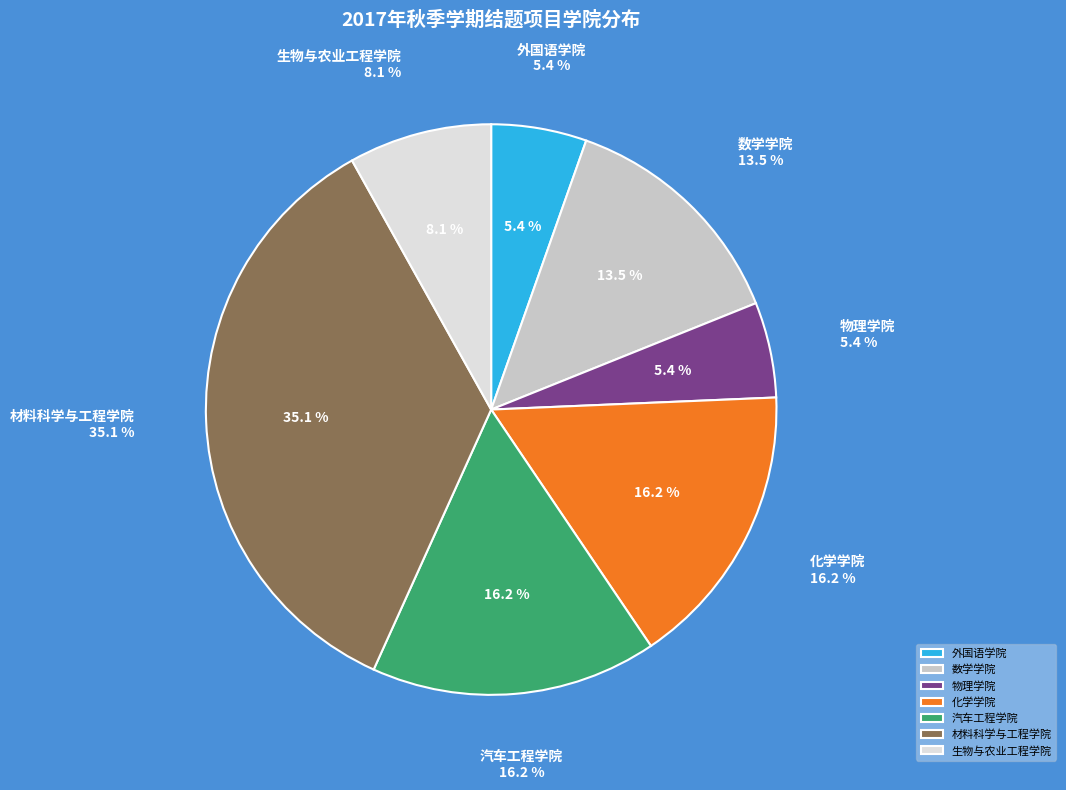

What is the smallest slice in the pie chart?

外国语学院